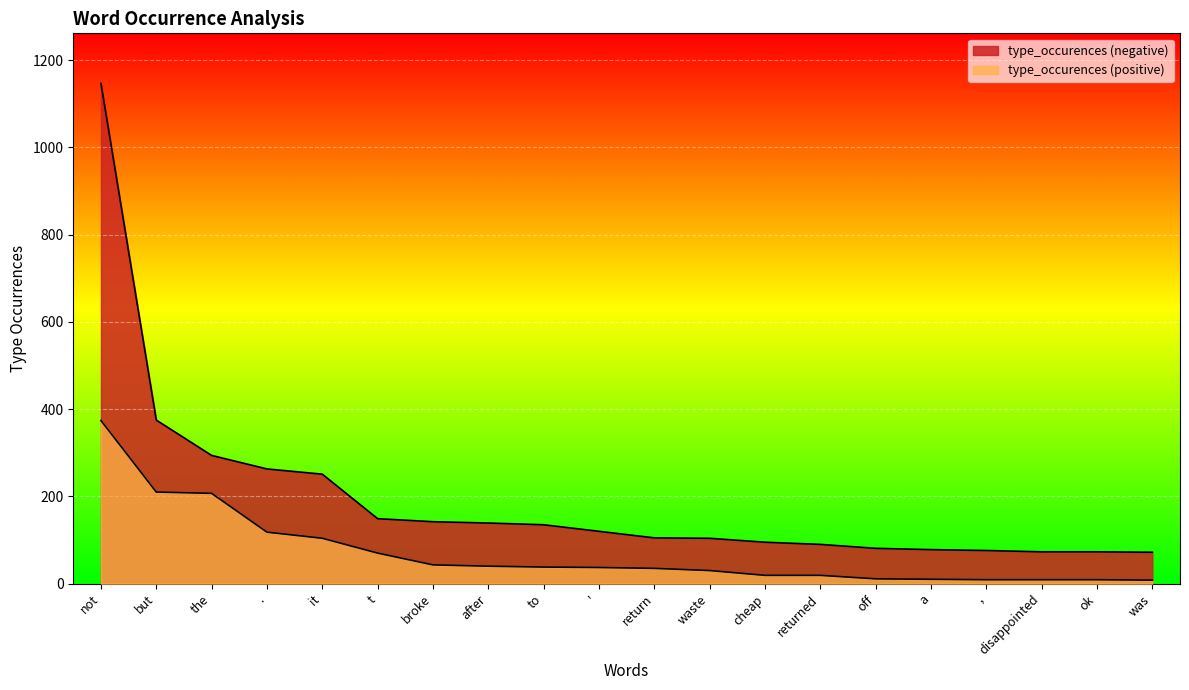

True or false: type_occurences_pos and type_occurences_neg intersect in this chart.

False